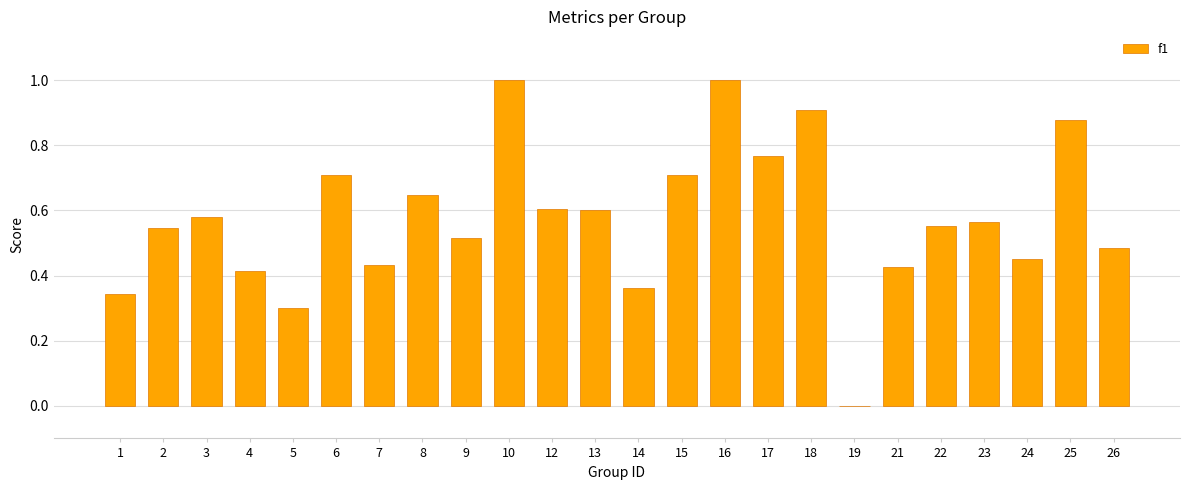

Which has a higher value, 6 or 18?

18